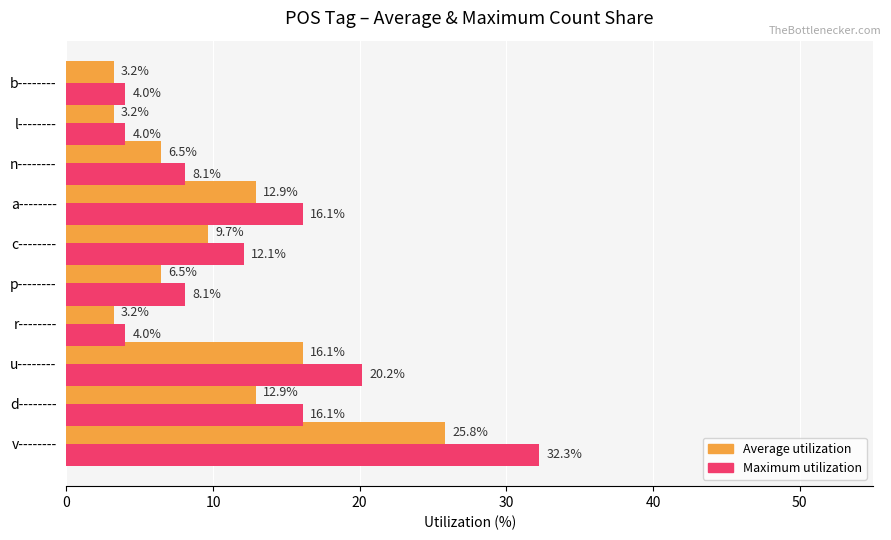

What are all the series names shown in the legend?

Average utilization, Maximum utilization